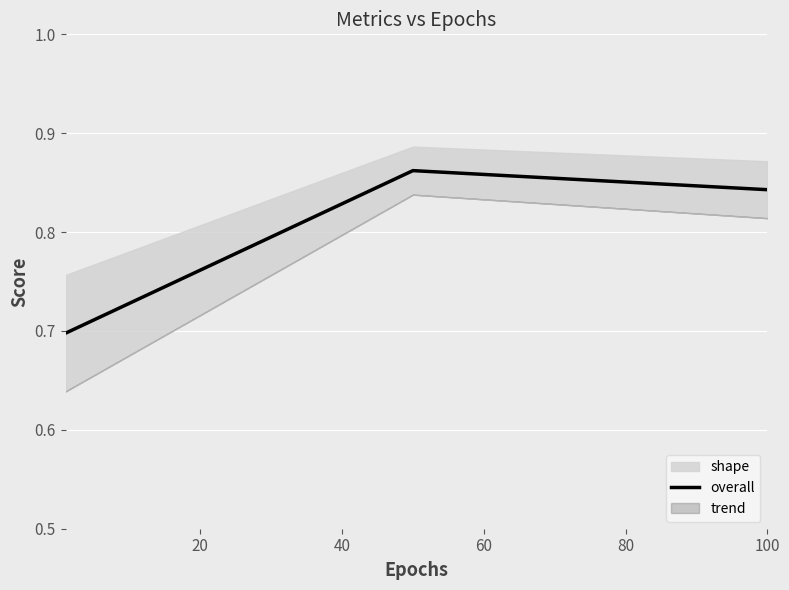

Count the overall values in the range 0 to 1.

3